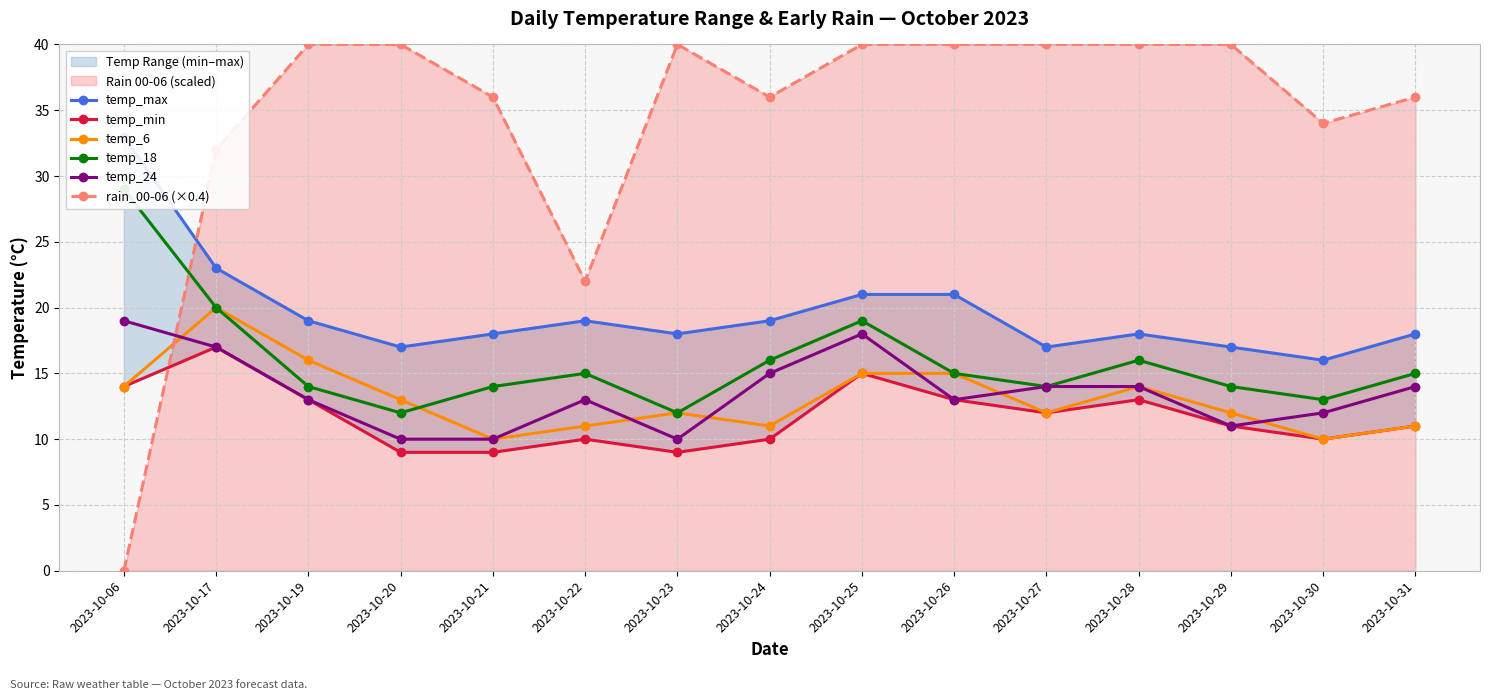

How many intersections are there between rain_00-06 (×0.4) and temp_min?

1